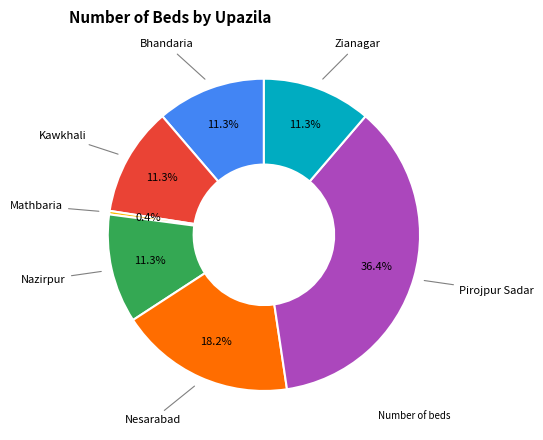

Does any single category account for the majority?

No